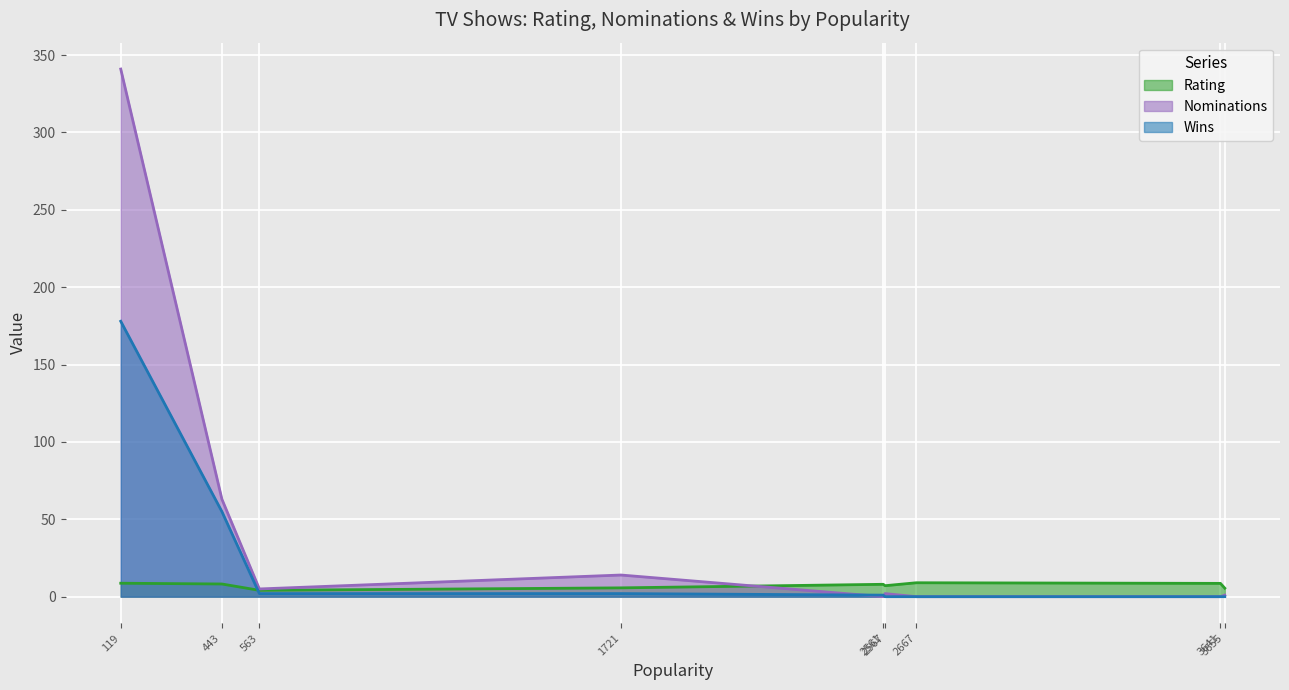

True or false: Rating and Wins intersect in this chart.

True